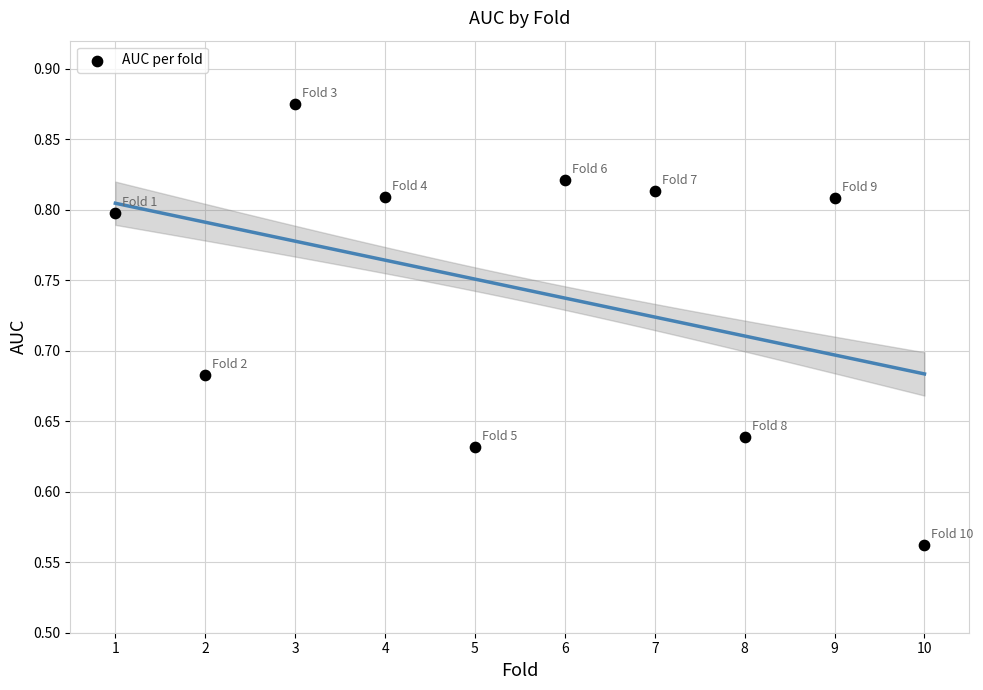

What is the range of Y values (max minus min)?

0.3